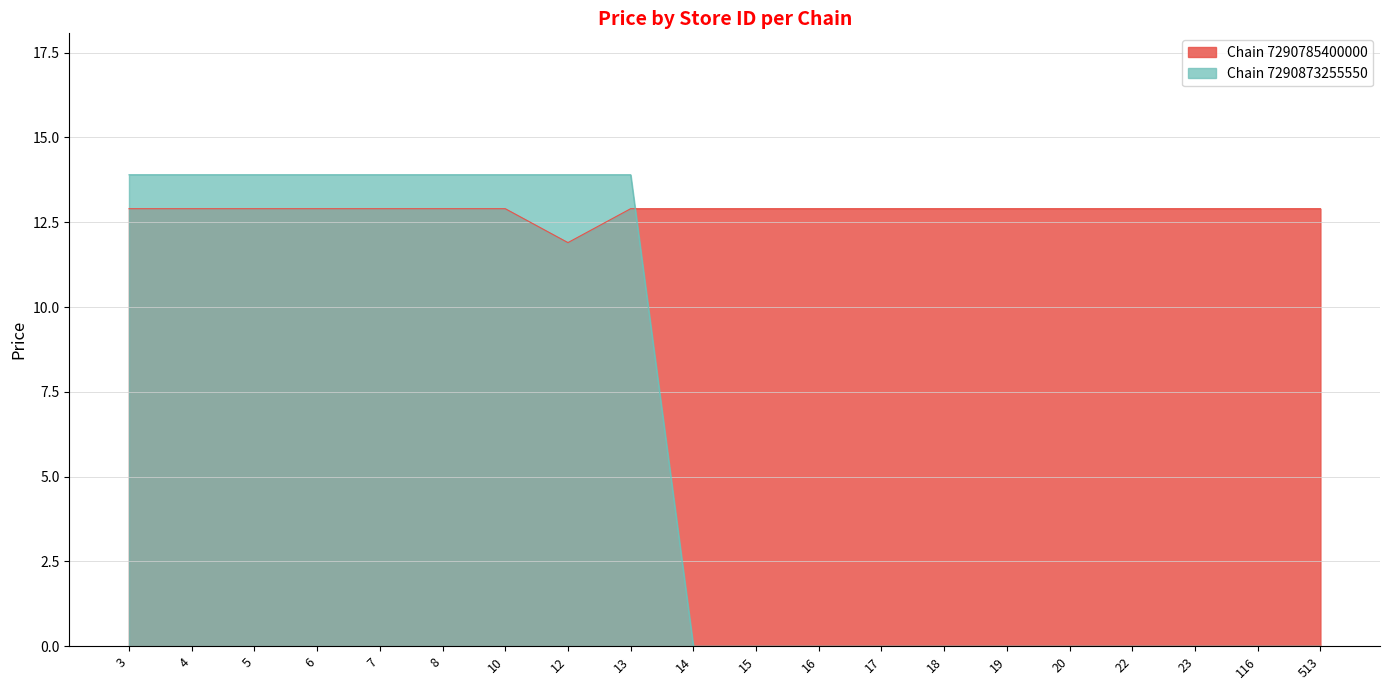

Does the chart display data point markers on the line(s)?

No